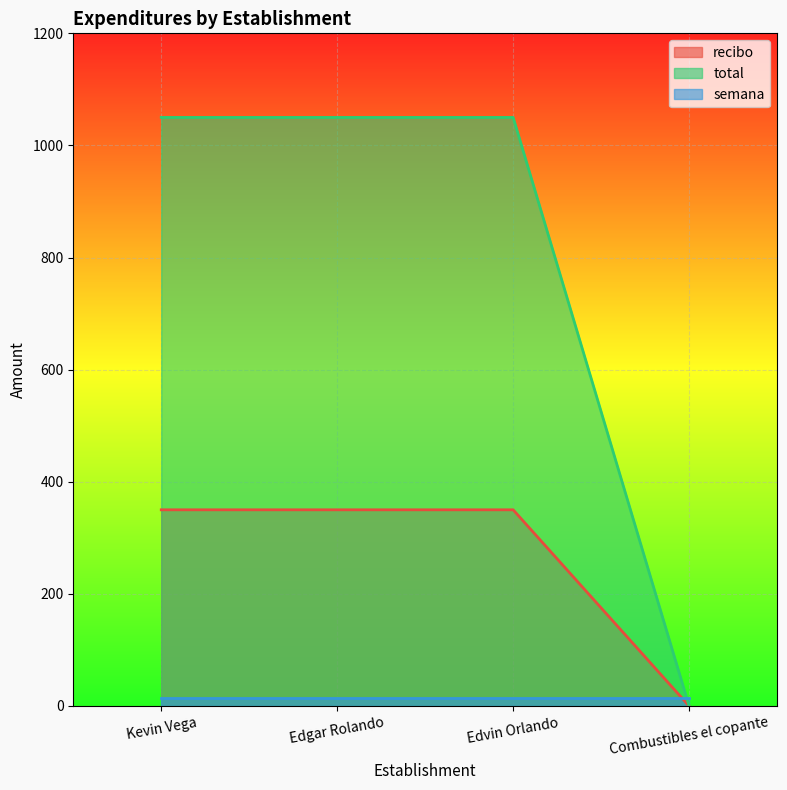

Which series has the largest range (max minus min)?

total